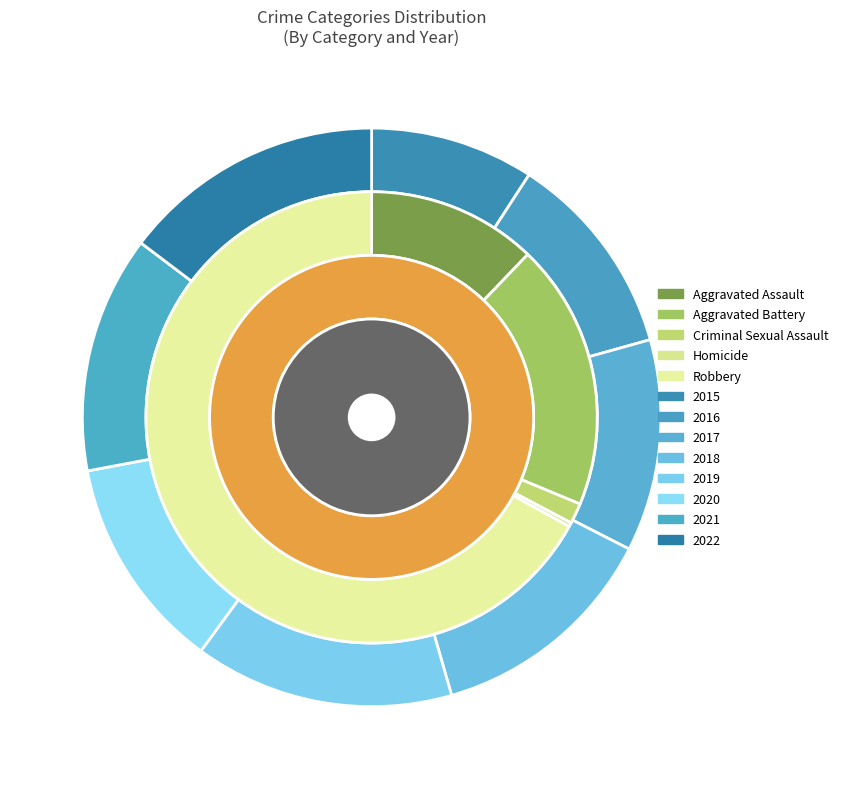

Is it true that 2018 is 21% of the pie?

False